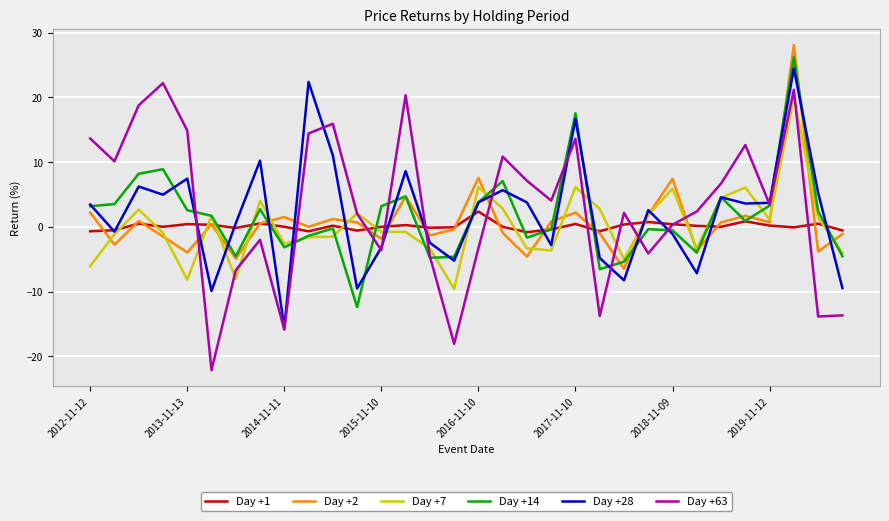

After their last crossing, which series has the higher values: Day +63 or Day +2?

Day +2